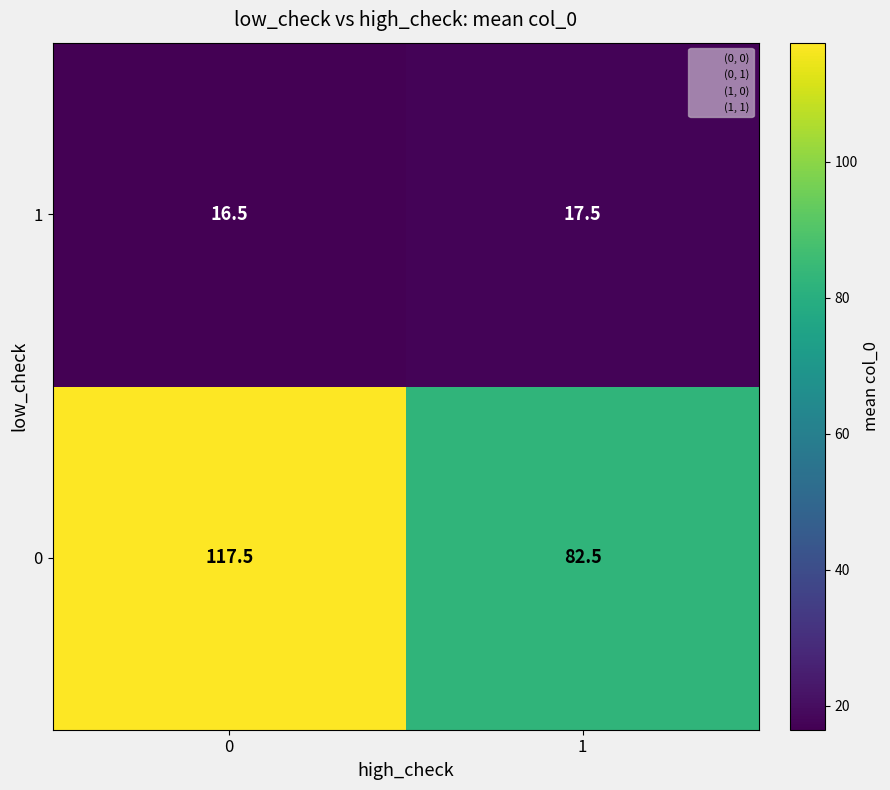

Reading right to left, transcribe all the data shown in this chart.

1: 1=17.5	0=16.5
0: 1=82.5	0=117.5